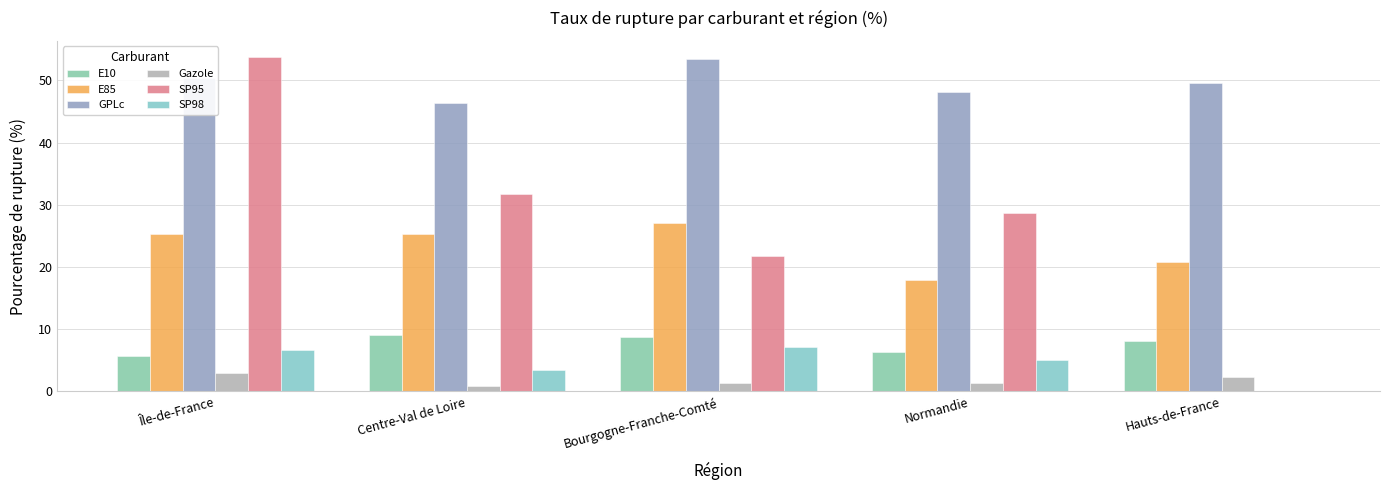

At which label is SP95 closest to 26?

Normandie